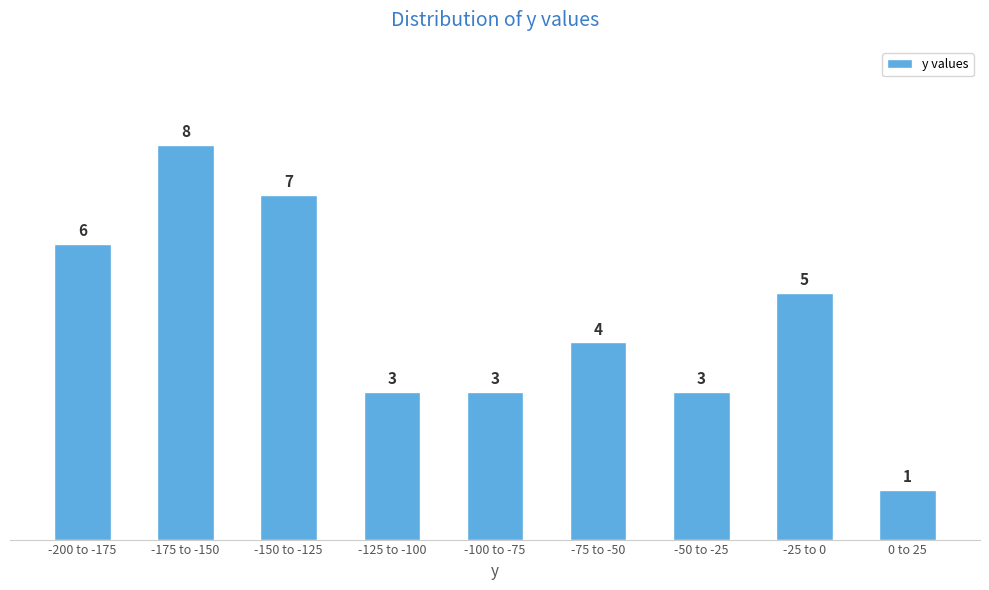

Reading left to right, list all the values displayed in this chart.

6	8	7	3	3	4	3	5	1